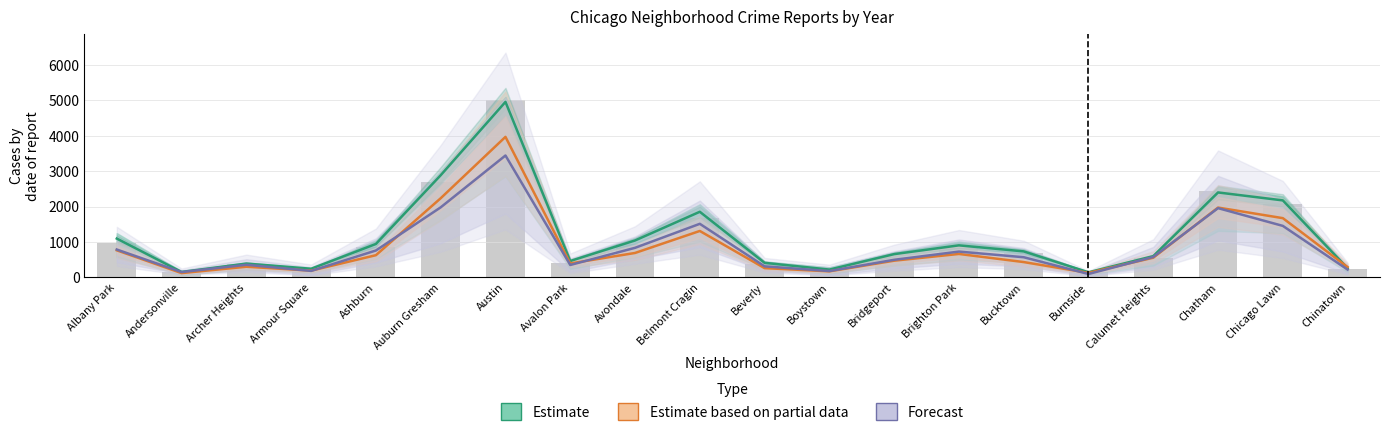

At how many categories does at least one series exceed 929?

8